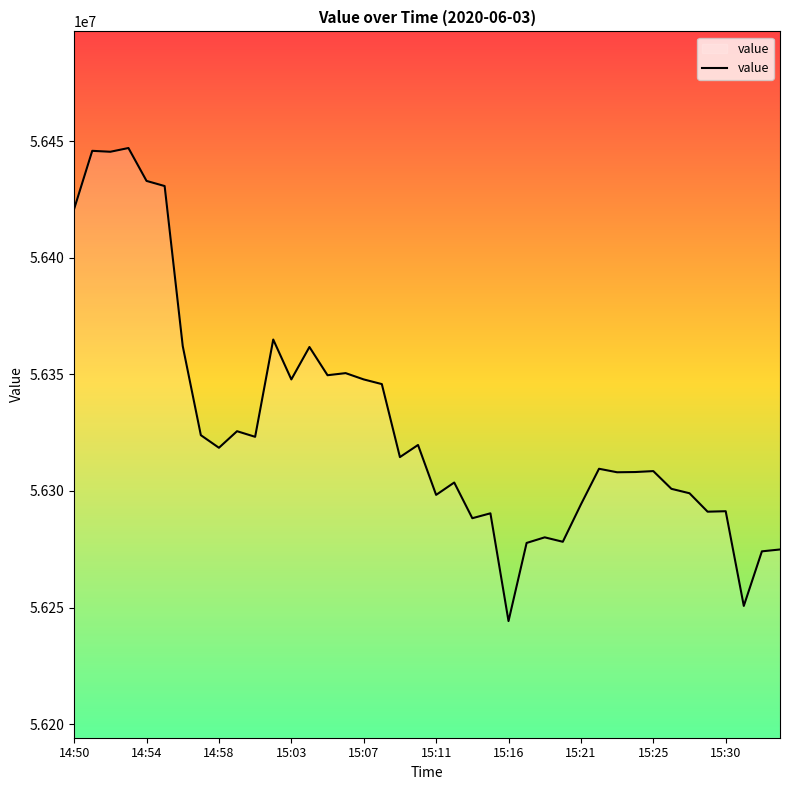

What is the minimum value shown in the chart?

56244200